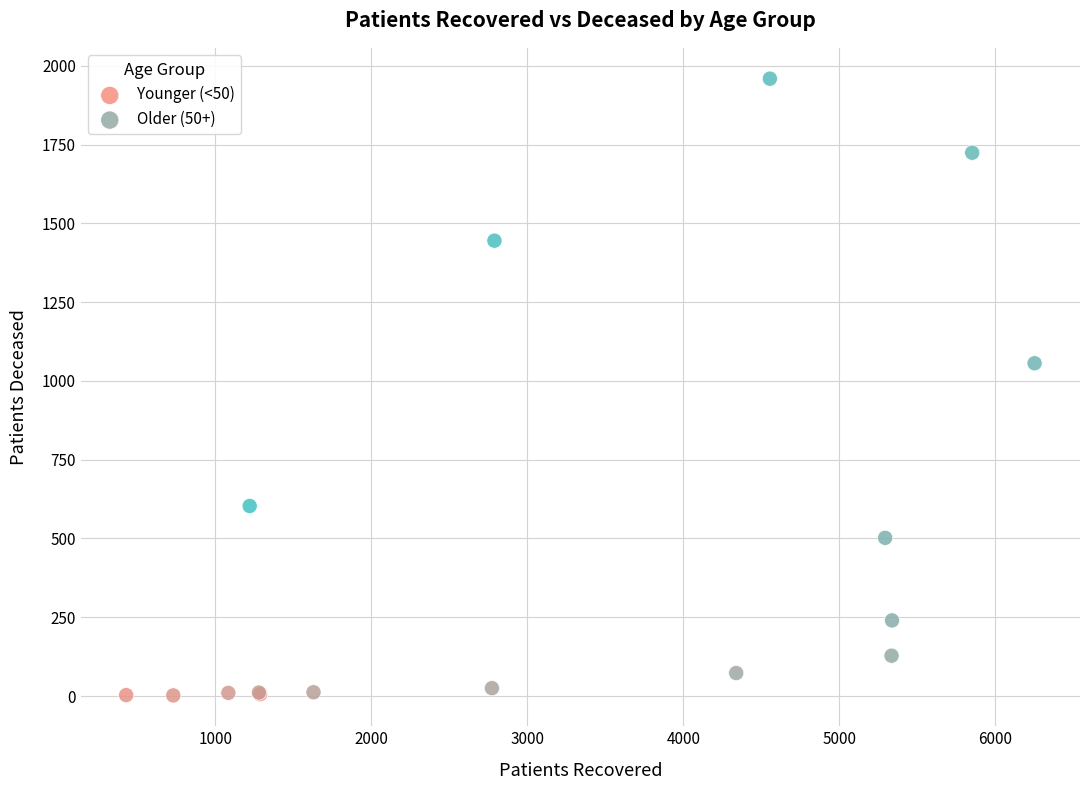

Which series has the widest spread of Y values?

Older (50+)